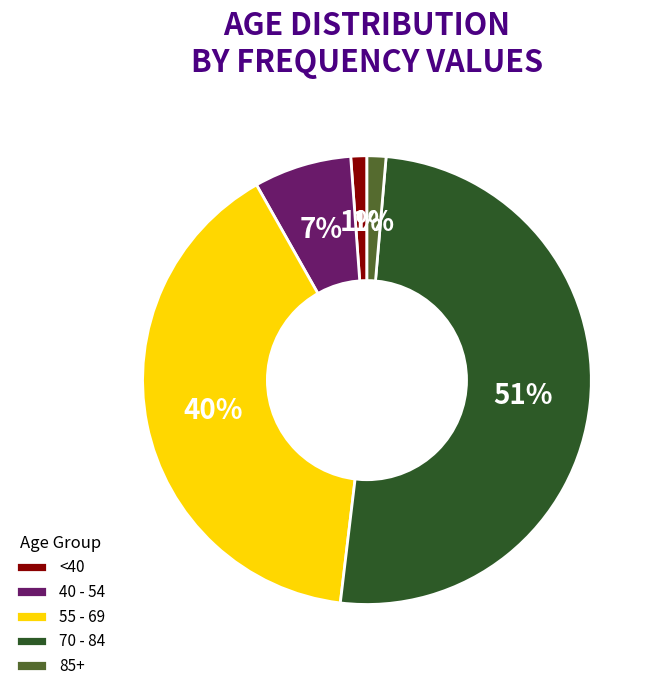

How many slices are in this pie chart?

5